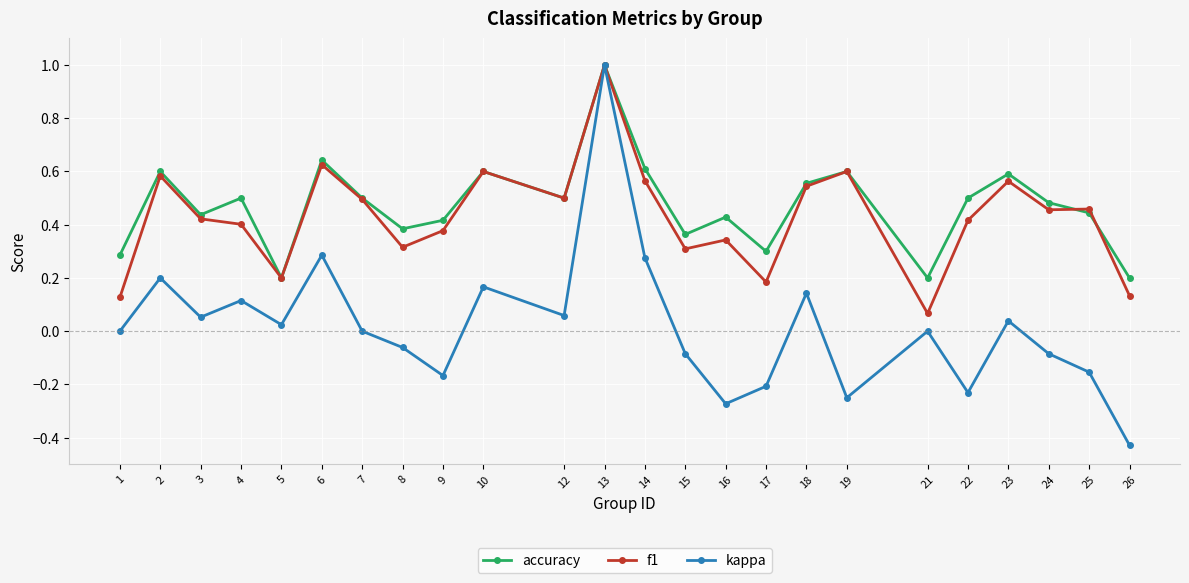

Is the value of kappa at 17 greater than the value of f1 at 1?

No